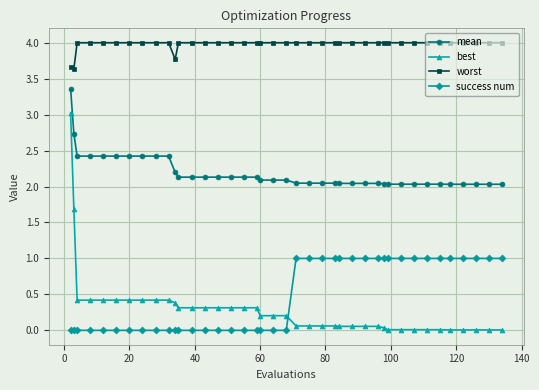

List the series in order of their peak value, lowest first.

success num, best, mean, worst